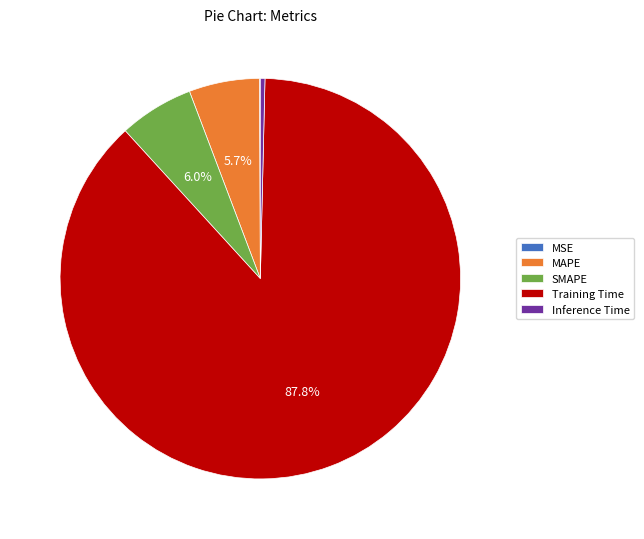

Combined, do MAPE and Training Time account for over 50%?

Yes